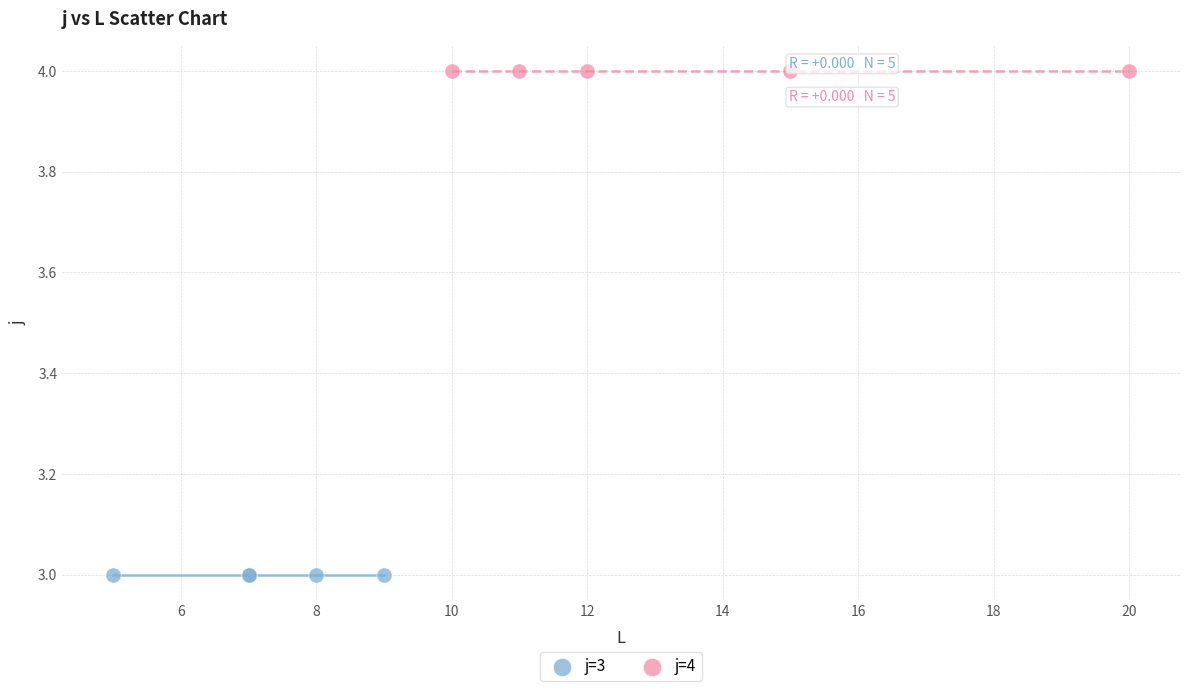

Which series reaches the minimum Y coordinate?

j=3